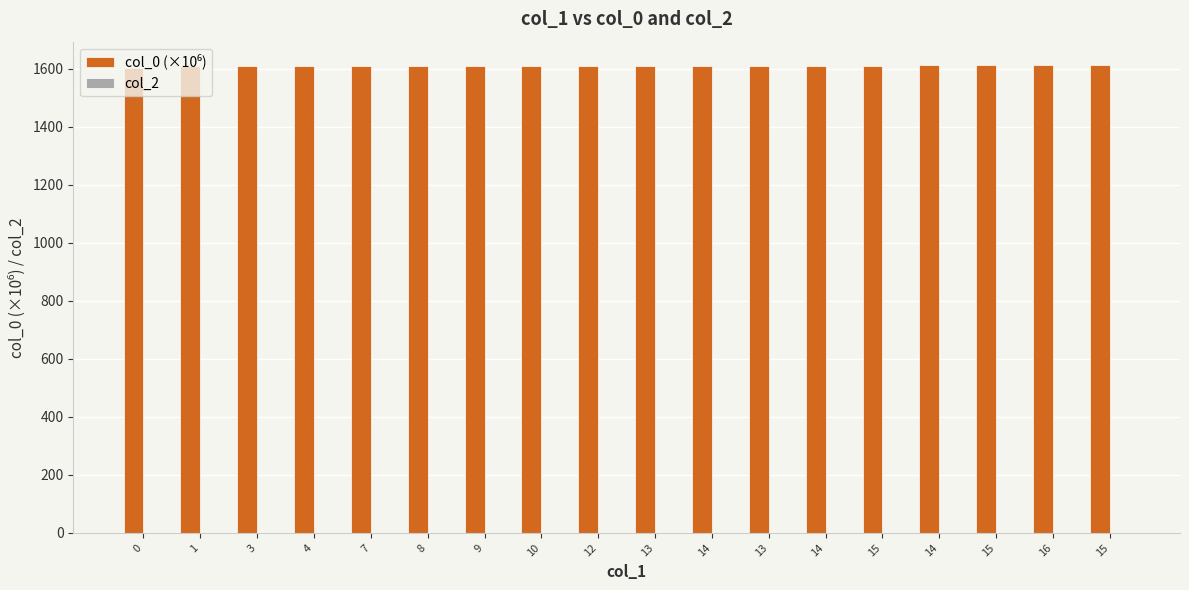

Reading left to right, extract all data points from this chart.

col_0 (×10⁶): 0=1603.8	1=1608.0	3=1608.1	4=1608.1	7=1608.1	8=1608.1	9=1608.1	10=1608.1	12=1608.2	13=1608.2	14=1608.7	13=1609.3	14=1609.9	15=1610.4	14=1611.8	15=1611.9	16=1612.2	15=1612.5
col_2: 0=0.0	1=0.0	3=0.0	4=0.0	7=0.0	8=0.0	9=0.0	10=0.0	12=0.0	13=0.0	14=0.0	13=0.0	14=0.0	15=0.0	14=0.0	15=0.0	16=0.0	15=0.0